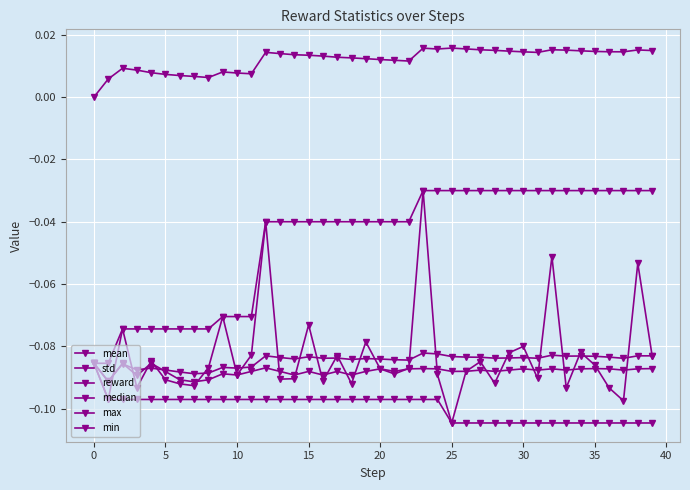

Count the number of categories in the chart.

40